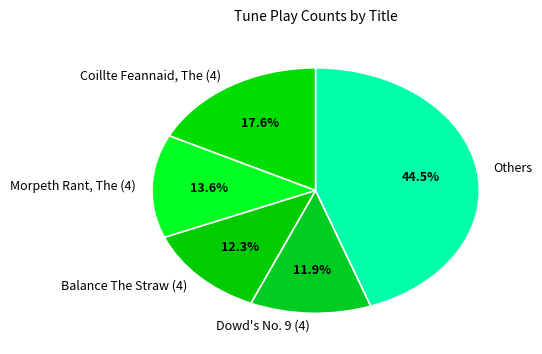

Rank the categories by value from lowest to highest.

Dowd's No. 9 (4), Balance The Straw (4), Morpeth Rant, The (4), Coillte Feannaid, The (4), Others